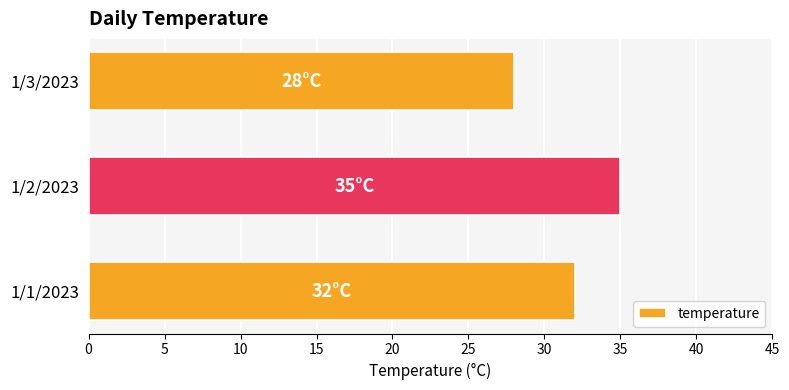

Rank the categories by value from lowest to highest.

1/3/2023, 1/1/2023, 1/2/2023